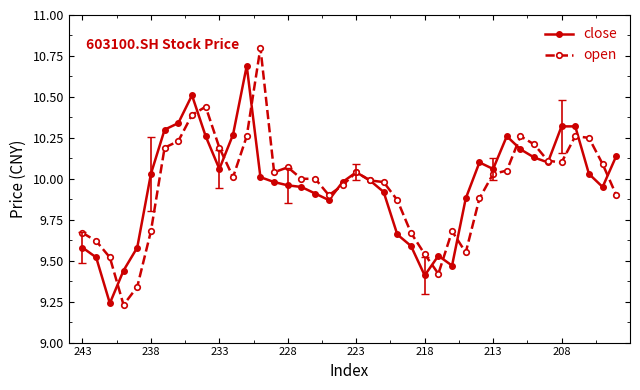

What is the sum of all open values?

398.4